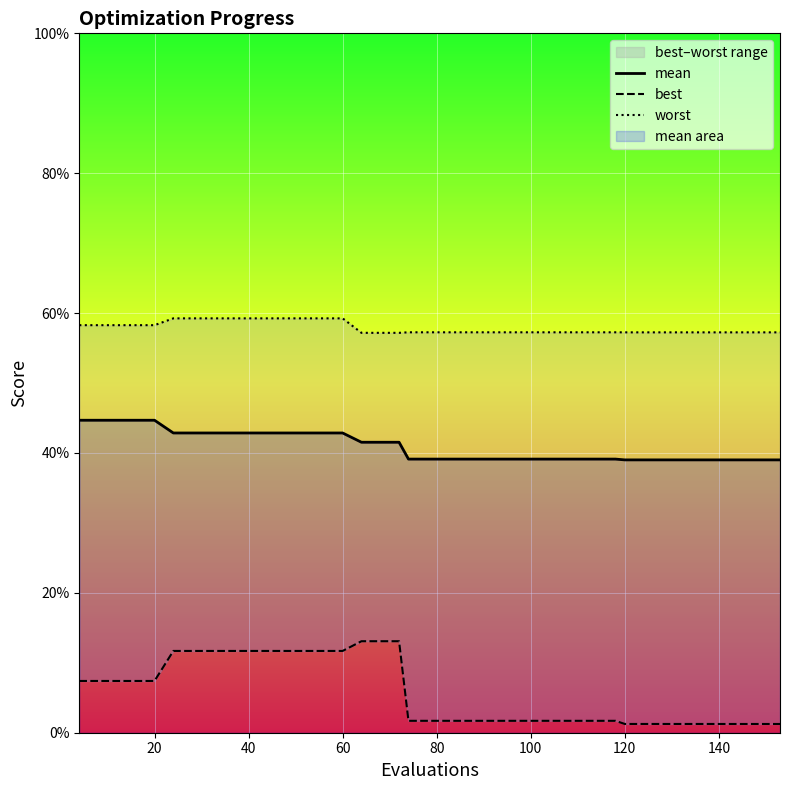

At how many categories does at least one series exceed 0?

40